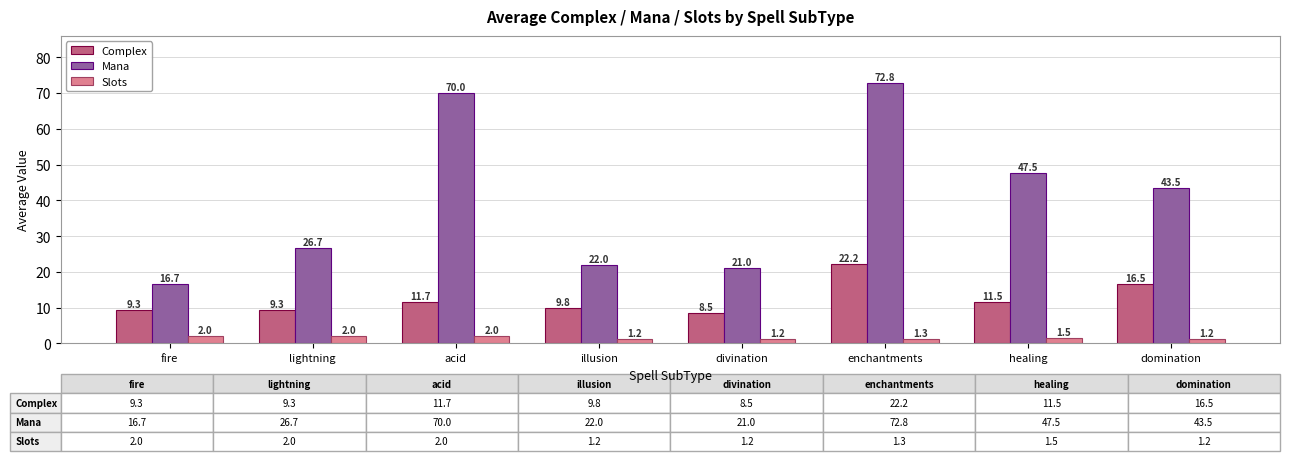

Is it true that Mana equals 47.5 at healing?

True